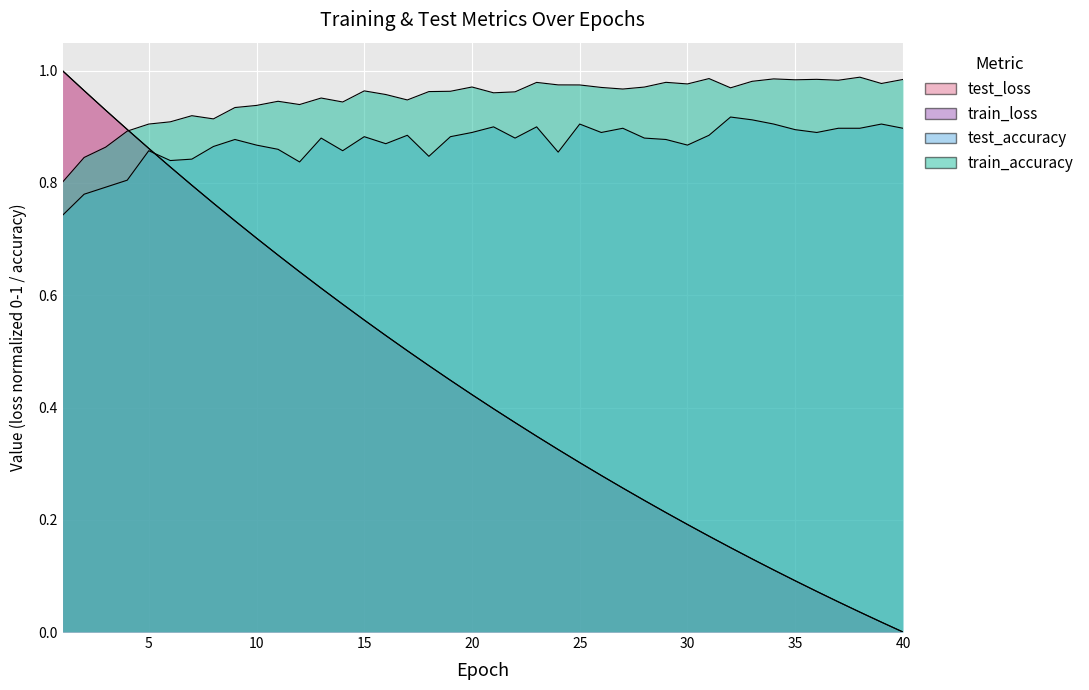

What is the value of the test_loss point at the 35th from the left?

0.1